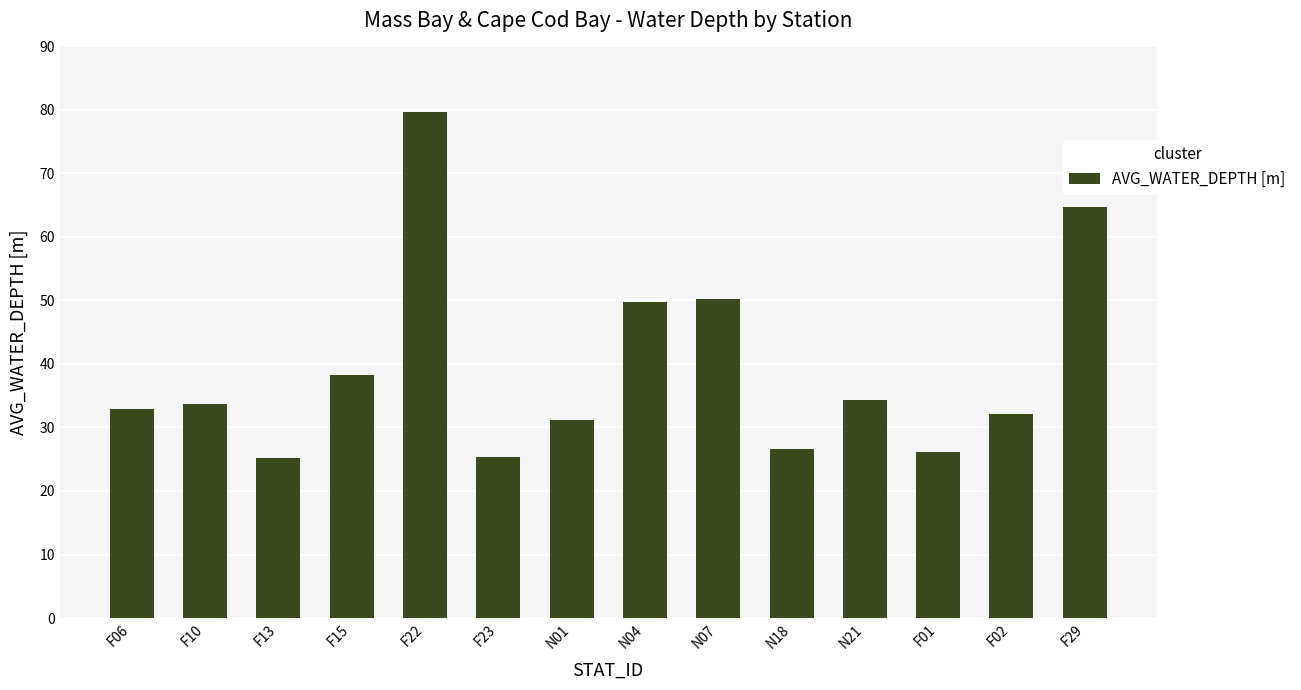

Which has a higher value, F13 or F01?

F01